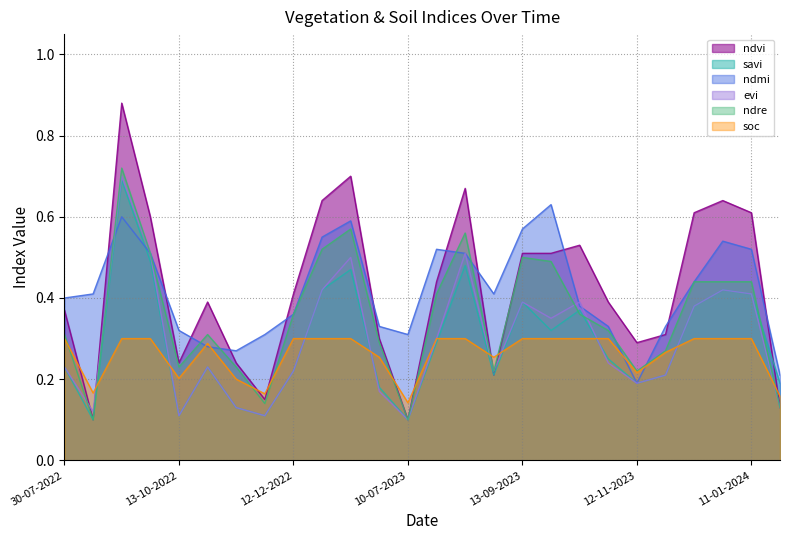

Between 13-10-2023 and 28-10-2023, which is larger?

13-10-2023